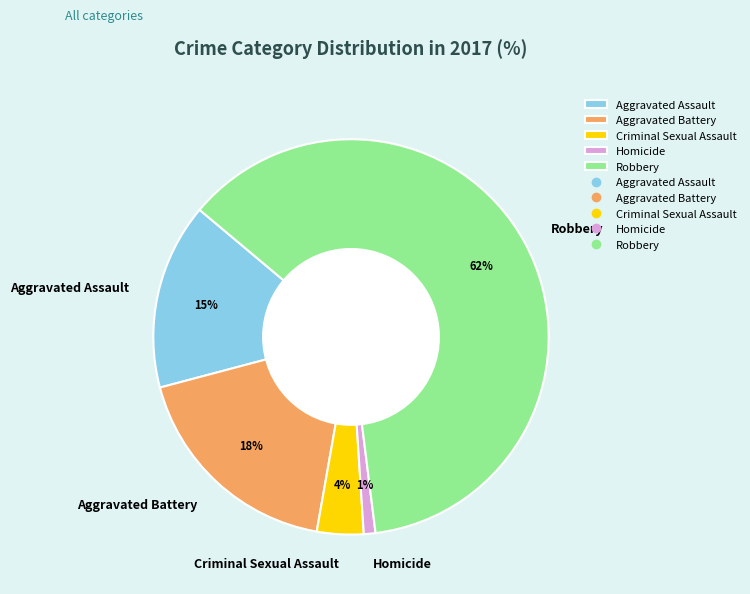

Which has a higher value, Aggravated Assault or Aggravated Battery?

Aggravated Battery